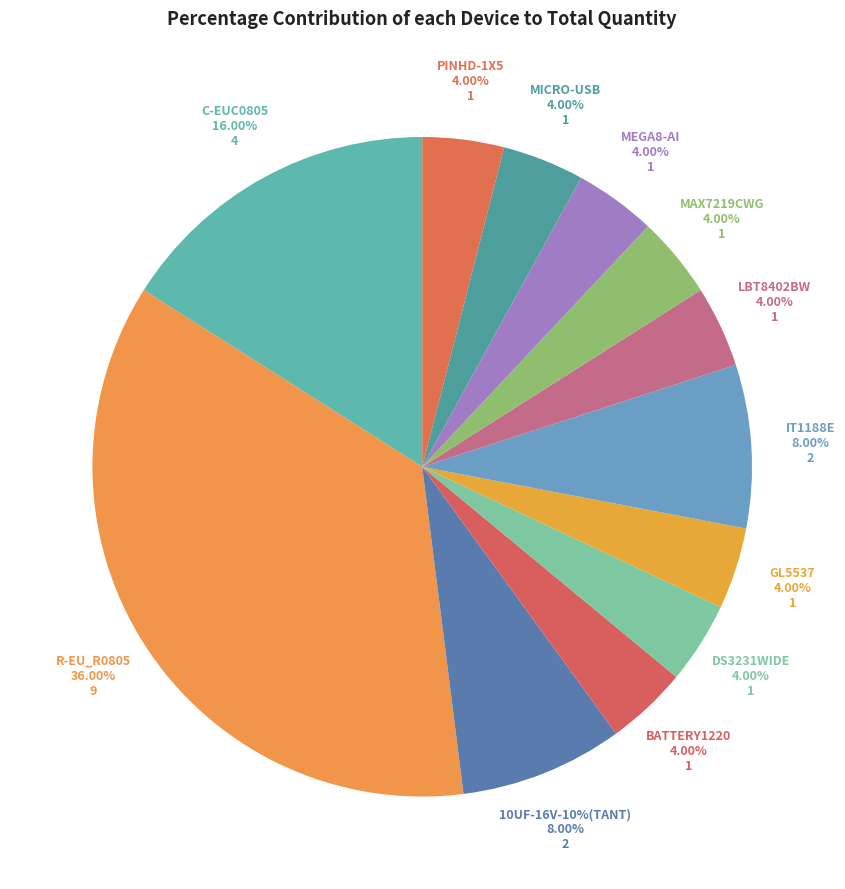

Is it true that DS3231WIDE is 15% of the pie?

False